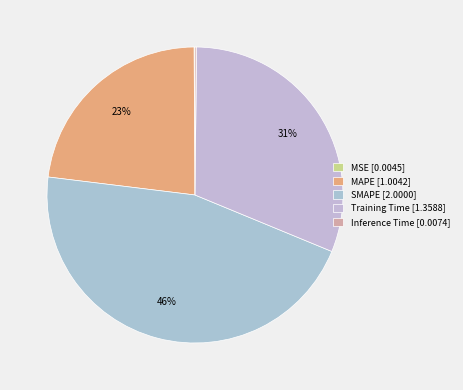

What percentage is the MAPE slice, to the nearest percent?

23%